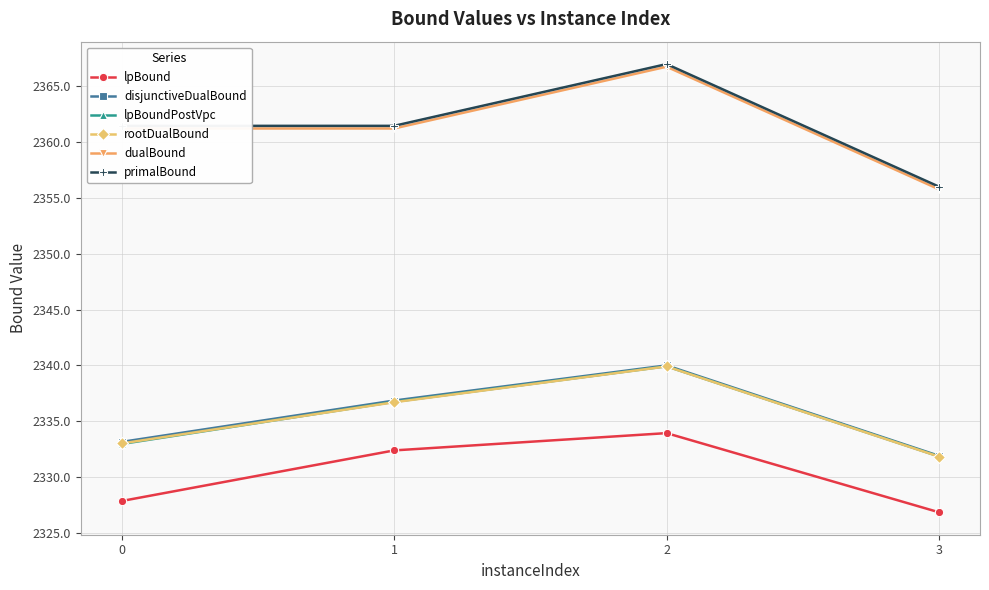

Count the number of data series in this chart.

6